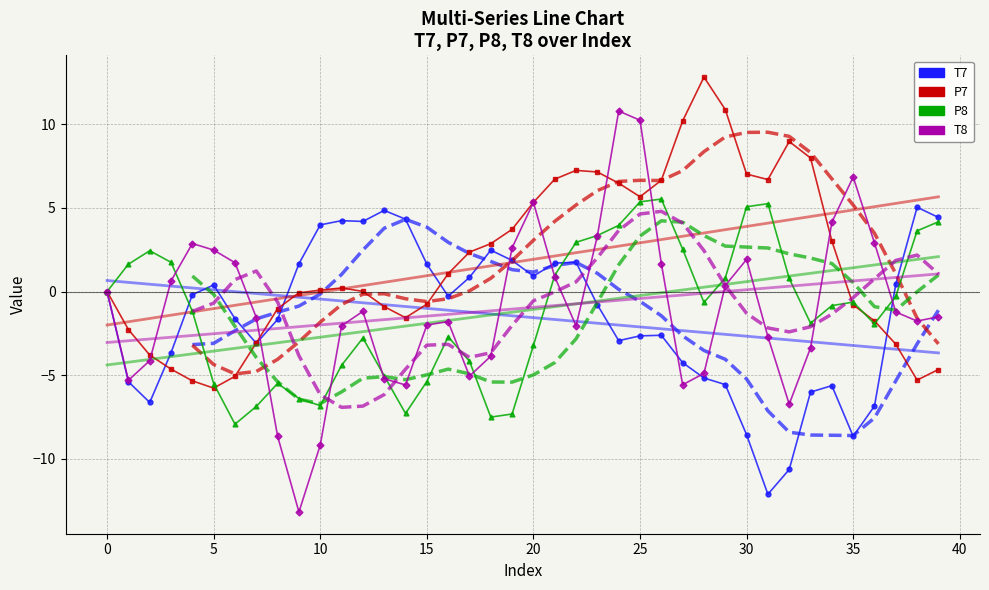

Reading left to right, what are all the values shown in this chart?

T7: -0.0	-5.4	-6.6	-3.7	-0.2	0.4	-1.6	-3.1	-1.7	1.7	4.0	4.2	4.2	4.9	4.3	1.6	-0.3	0.8	2.5	1.9	0.9	1.7	1.7	-0.8	-2.9	-2.7	-2.6	-4.3	-5.2	-5.6	-8.6	-12.1	-10.6	-6.0	-5.6	-8.7	-6.8	0.4	5.0	4.4
P7: -0.0	-2.3	-3.8	-4.6	-5.3	-5.8	-5.1	-3.1	-1.0	-0.1	0.1	0.2	0.0	-0.9	-1.6	-0.8	1.1	2.4	2.9	3.7	5.3	6.7	7.2	7.2	6.5	5.7	6.7	10.2	12.8	10.9	7.0	6.7	9.0	8.0	3.0	-0.8	-1.8	-3.2	-5.3	-4.7
P8: -0.0	1.6	2.4	1.7	-1.2	-5.5	-7.9	-6.9	-5.5	-6.4	-6.8	-4.4	-2.8	-5.0	-7.3	-5.4	-2.7	-4.2	-7.5	-7.3	-3.2	1.0	2.9	3.4	4.0	5.4	5.5	2.5	-0.7	0.8	5.1	5.3	0.8	-1.9	-0.8	-0.6	-1.9	-0.3	3.6	4.2
T8: -0.0	-5.3	-4.1	0.6	2.9	2.5	1.7	-1.6	-8.7	-13.2	-9.2	-2.0	-1.2	-5.2	-5.6	-2.0	-1.8	-5.1	-3.9	2.6	5.3	0.9	-2.1	3.3	10.8	10.2	1.7	-5.6	-4.9	0.4	1.9	-2.7	-6.7	-3.4	4.1	6.9	2.9	-1.2	-1.8	-1.5